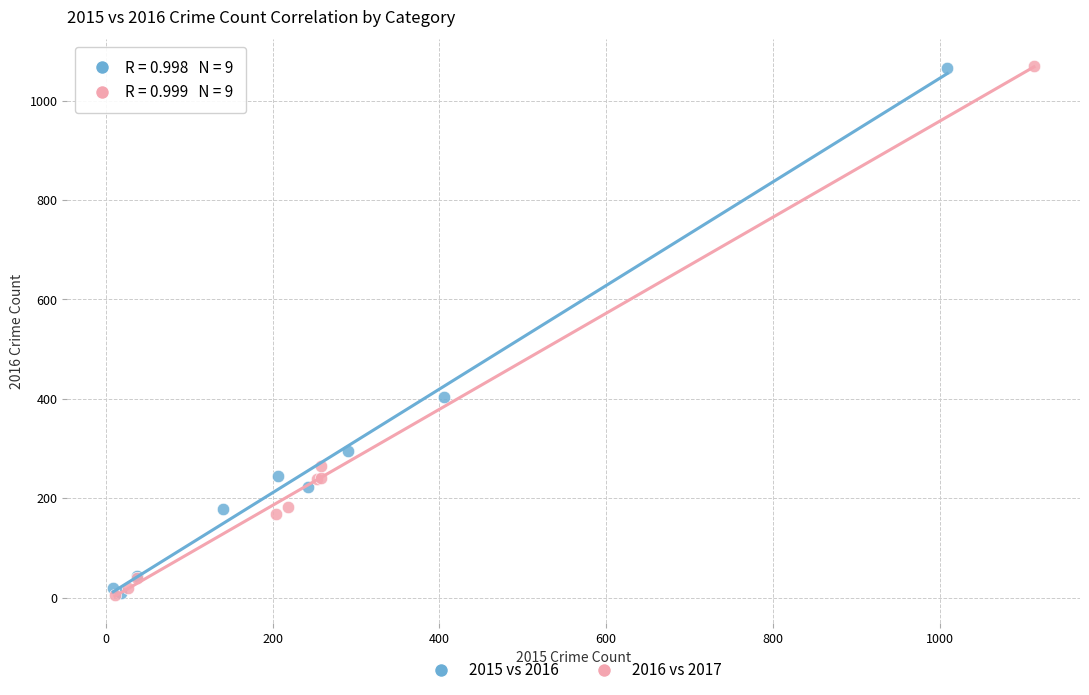

Which series has the largest Y range (max minus min)?

2016 vs 2017